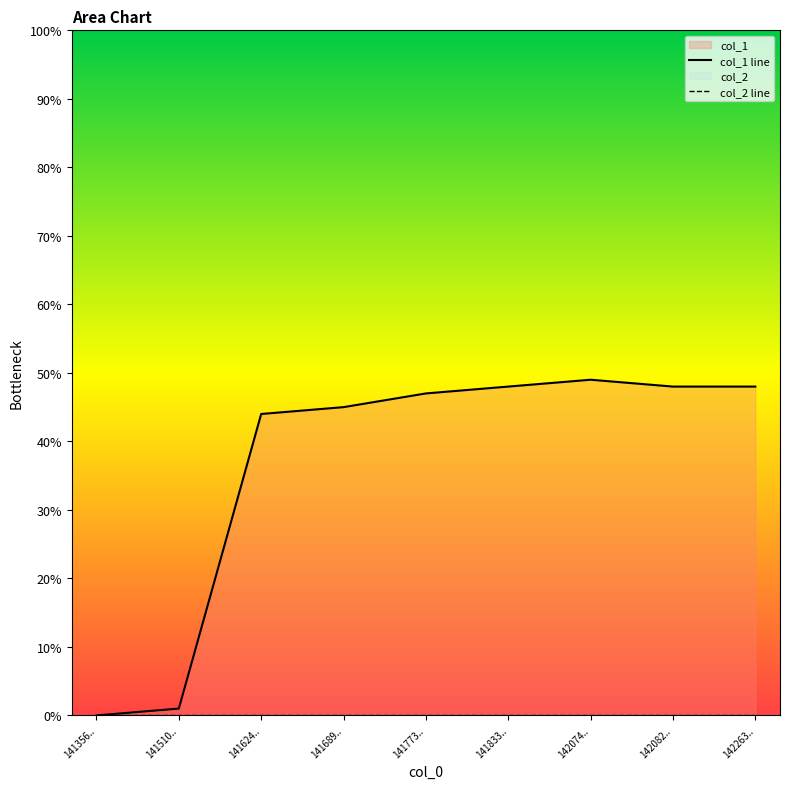

Which category has the lowest value across all series?

141356..